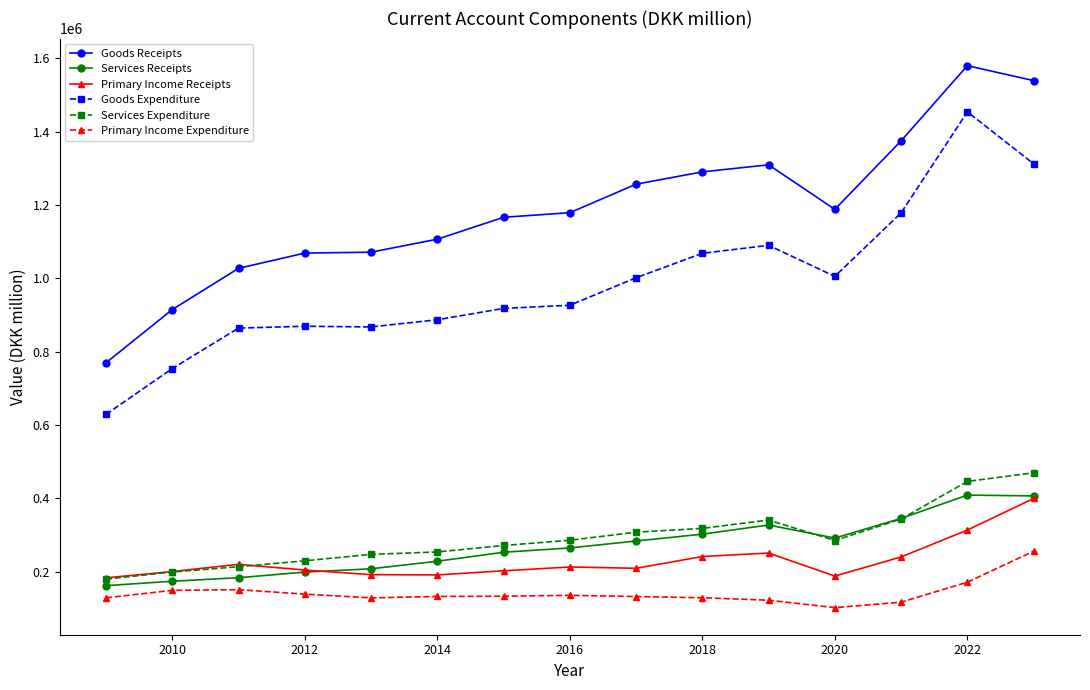

True or false: Services Receipts and Goods Receipts cross at least once.

False